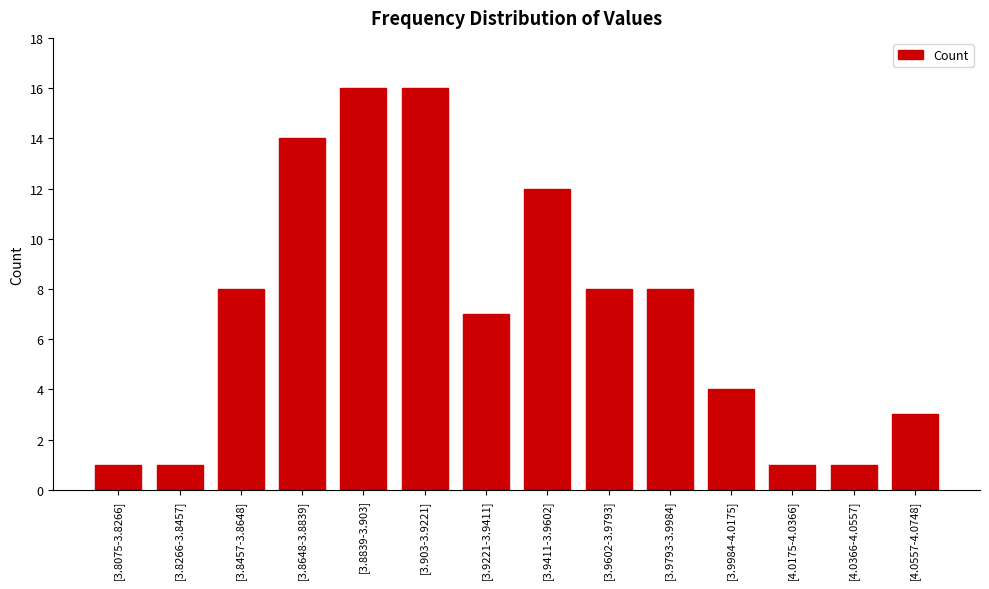

Reading right to left, list all the values displayed in this chart.

[4.0557-4.0748]=3	[4.0366-4.0557]=1	[4.0175-4.0366]=1	[3.9984-4.0175]=4	[3.9793-3.9984]=8	[3.9602-3.9793]=8	[3.9411-3.9602]=12	[3.9221-3.9411]=7	[3.903-3.9221]=16	[3.8839-3.903]=16	[3.8648-3.8839]=14	[3.8457-3.8648]=8	[3.8266-3.8457]=1	[3.8075-3.8266]=1